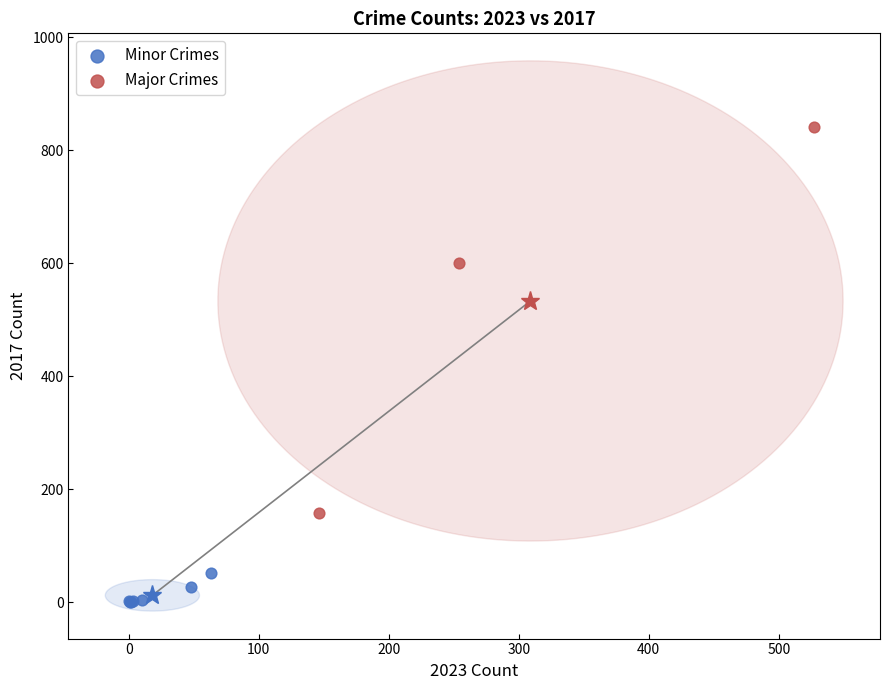

Which series has the widest spread of Y values?

Major Crimes